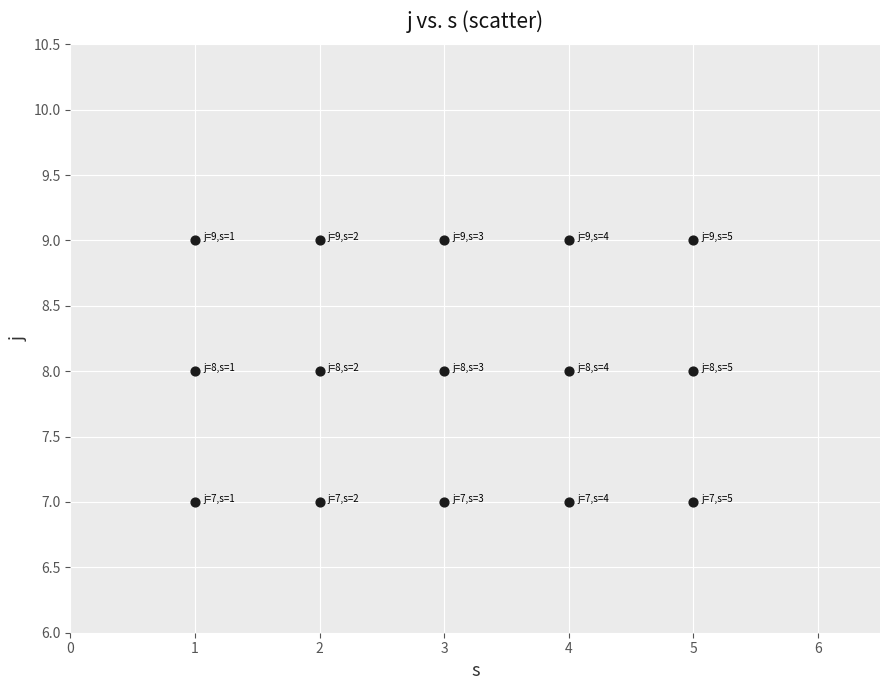

Count the number of points in this scatter plot.

15